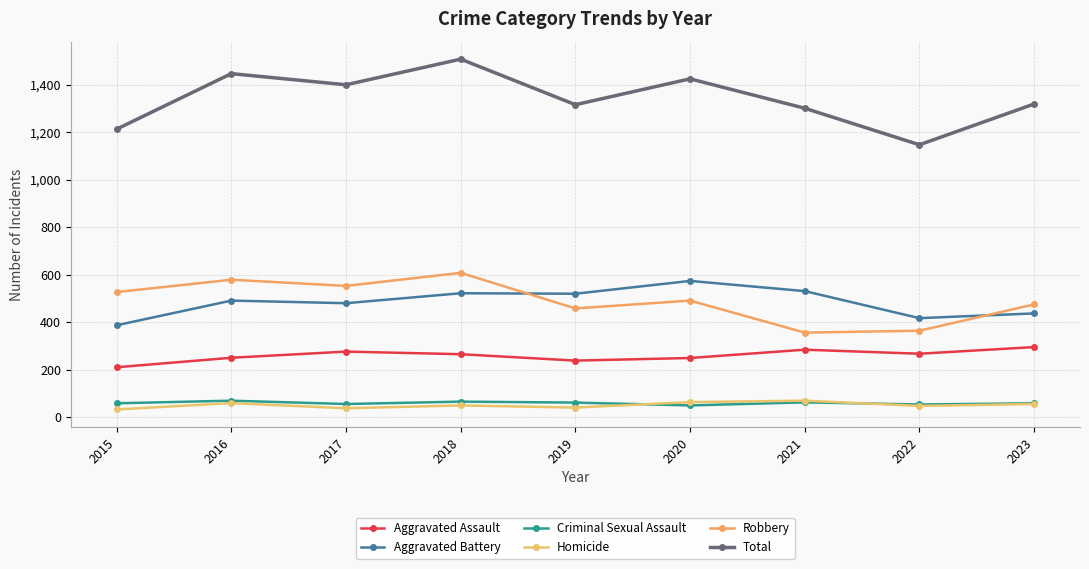

Reading left to right, extract all data points from this chart.

Aggravated Assault: 210	250	276	265	238	249	284	267	295
Aggravated Battery: 387	491	480	522	520	574	531	417	437
Criminal Sexual Assault: 58	69	55	65	61	49	62	53	58
Homicide: 32	59	37	49	40	63	69	47	55
Robbery: 527	579	553	608	458	491	356	364	475
Total: 1214	1448	1401	1509	1317	1426	1302	1148	1320